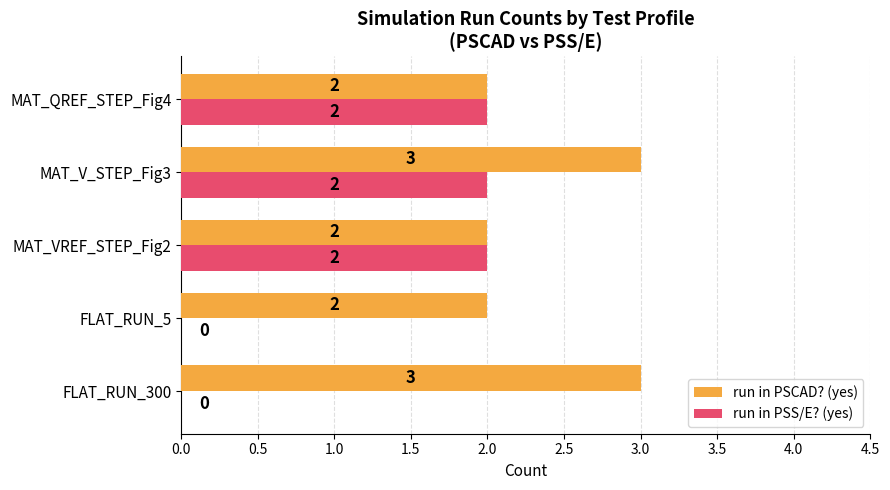

The value of run in PSS/E? (yes) at FLAT_RUN_300 is -1. True or false?

False